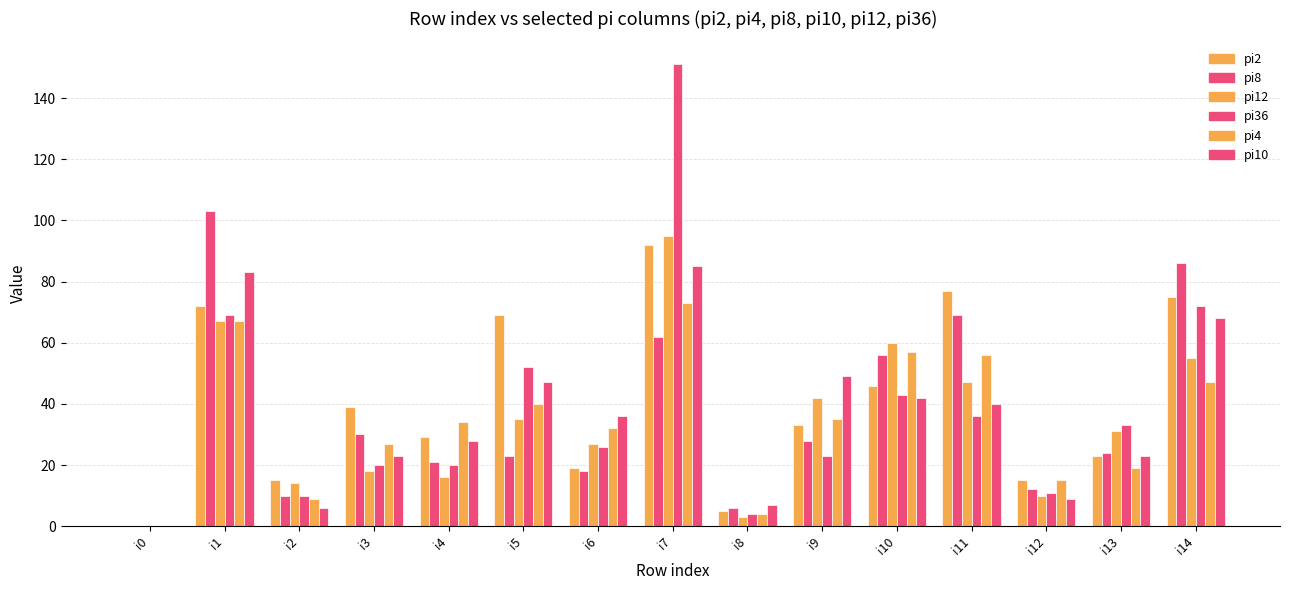

What is the difference between the highest and lowest values at i8?

4